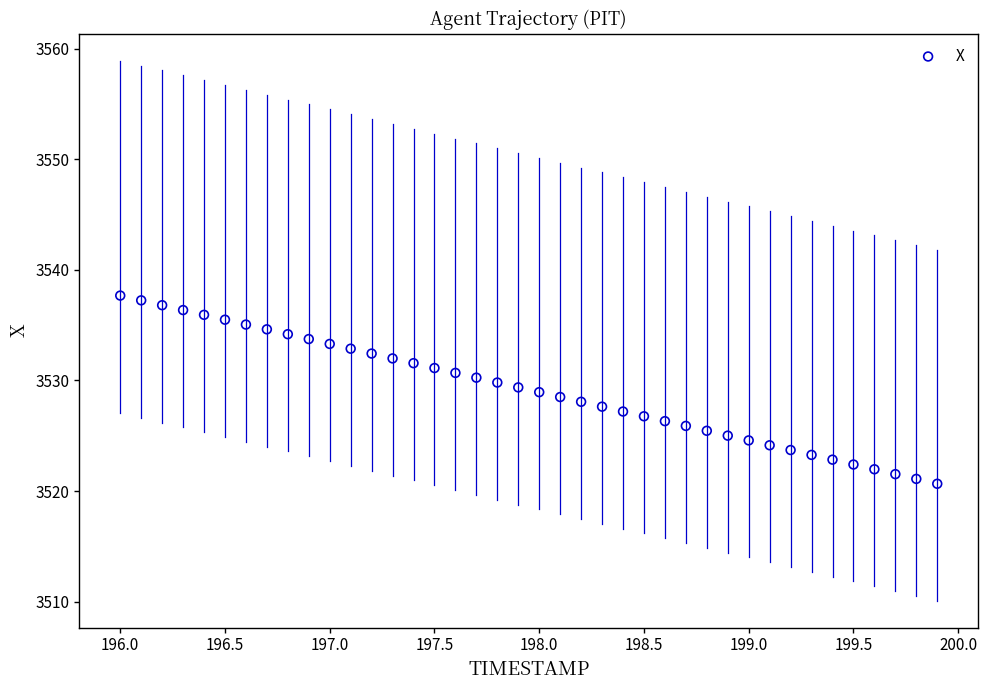

What is the range of Y values (max minus min)?

17.0